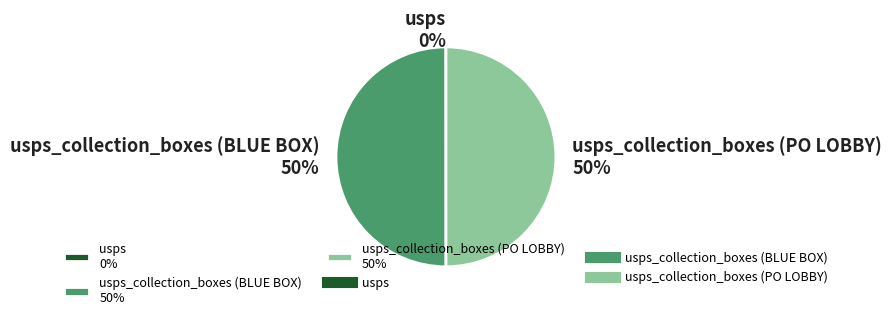

Combined, do usps_collection_boxes (BLUE BOX) 50% and usps_collection_boxes (PO LOBBY) 50% account for over 50%?

Yes